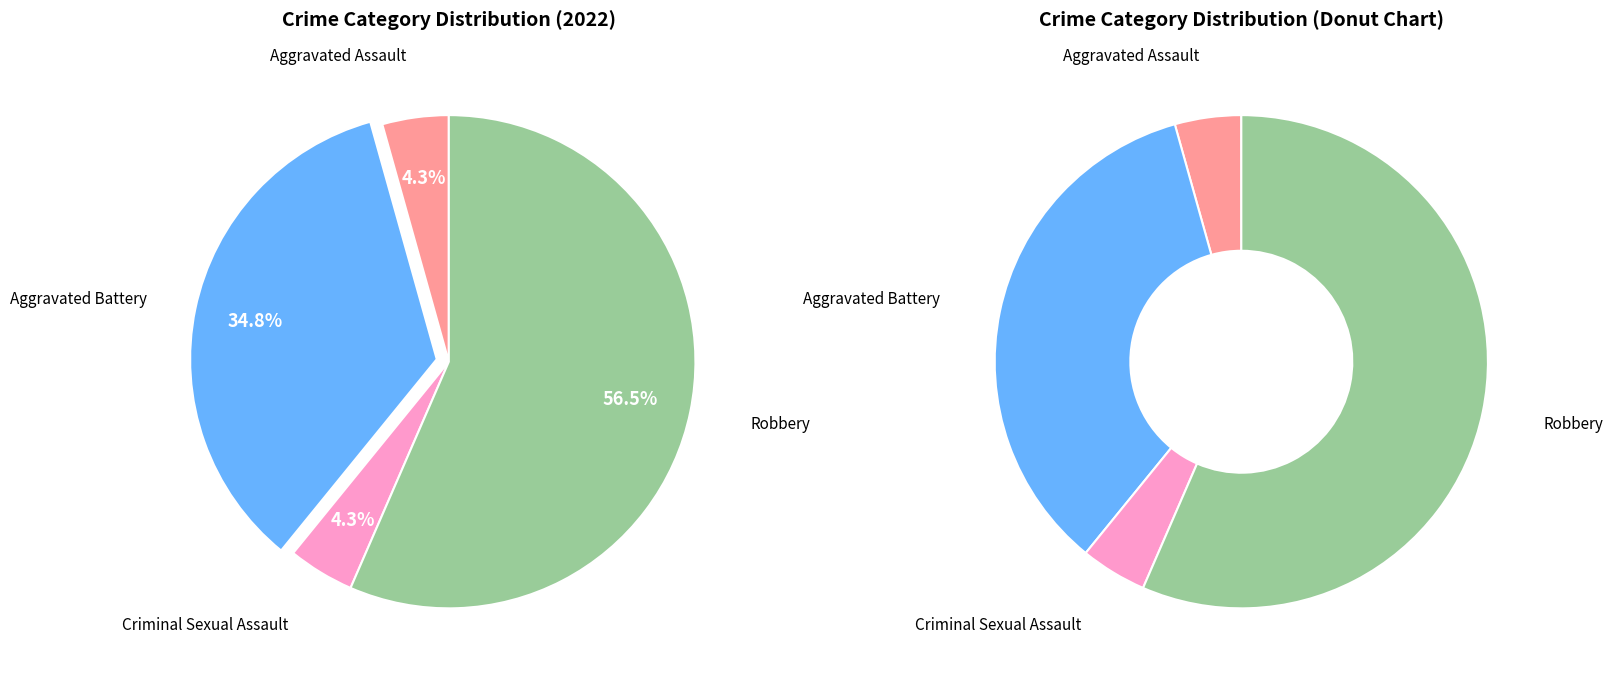

To the nearest percent, what portion does Aggravated Assault represent?

4%